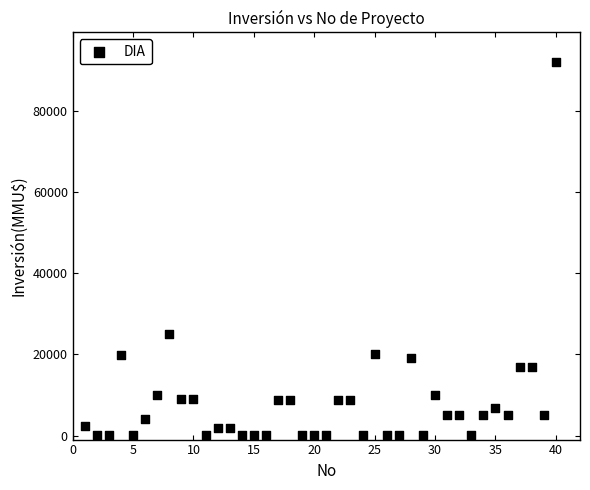

What Y value in the scatter plot is closest to 46005?

25000